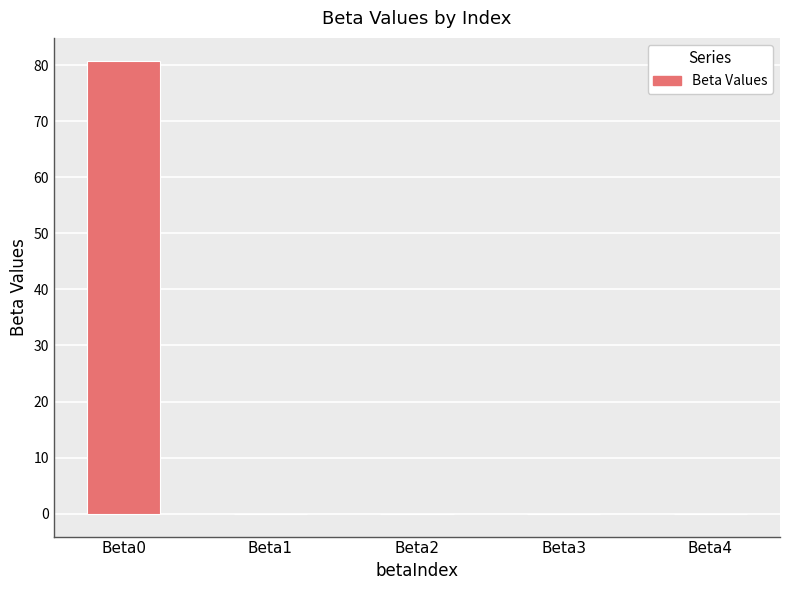

What is the sum of all values?

80.8